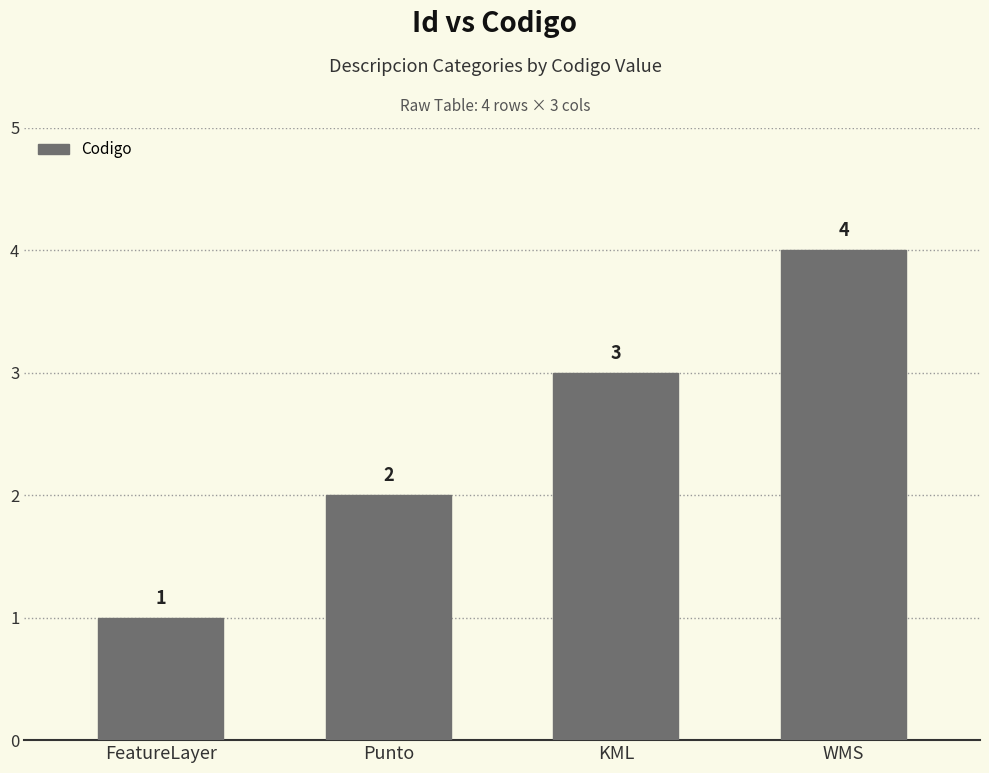

Reading left to right, list all the values displayed in this chart.

FeatureLayer=1	Punto=2	KML=3	WMS=4